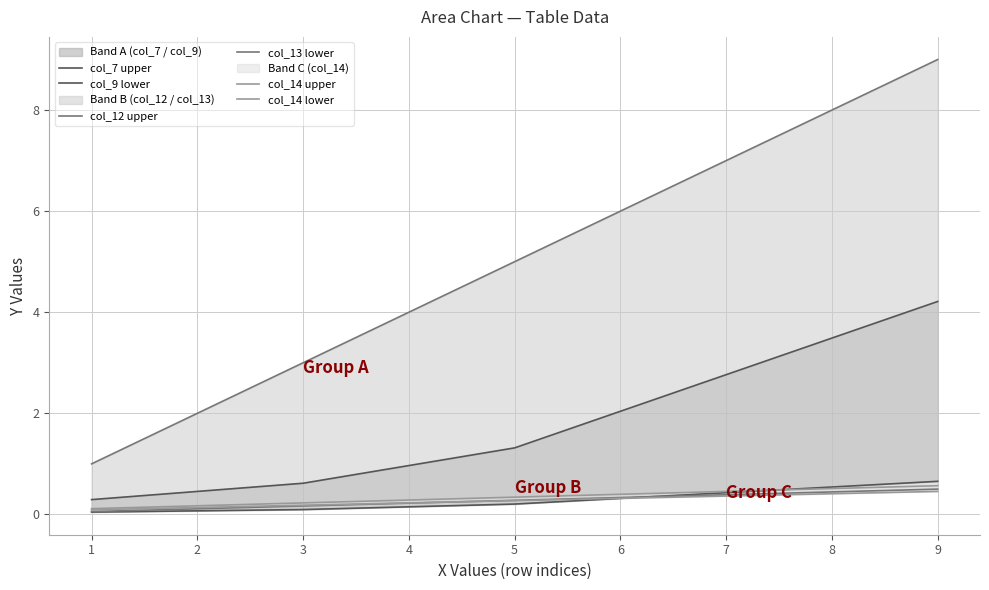

True or false: col_13 lower has more than 1 points higher than both neighbors.

False